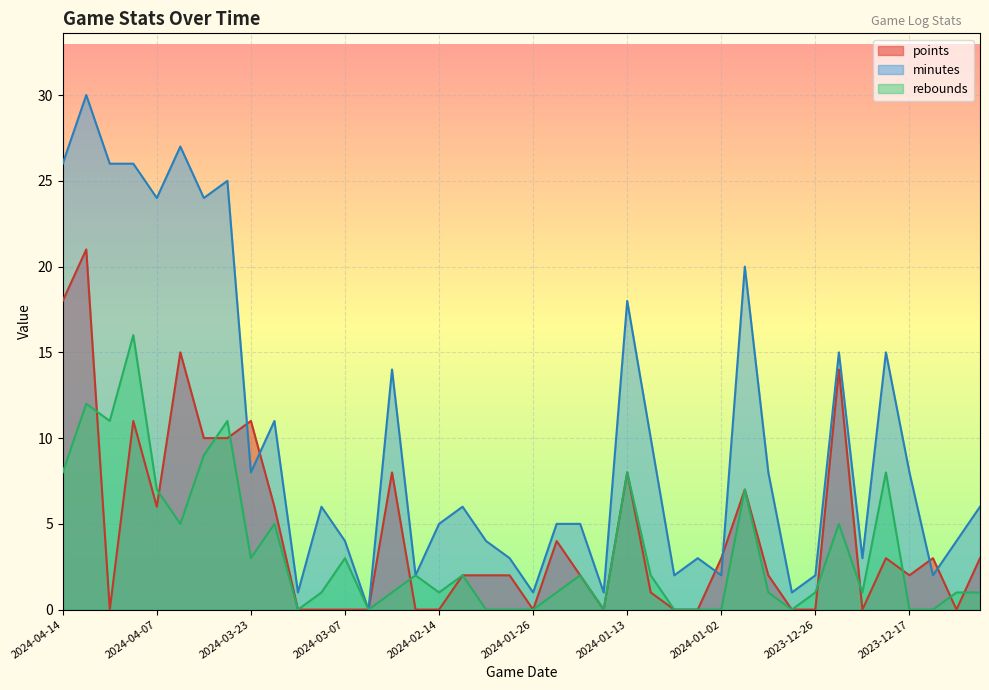

What is the maximum value shown in the chart?

30